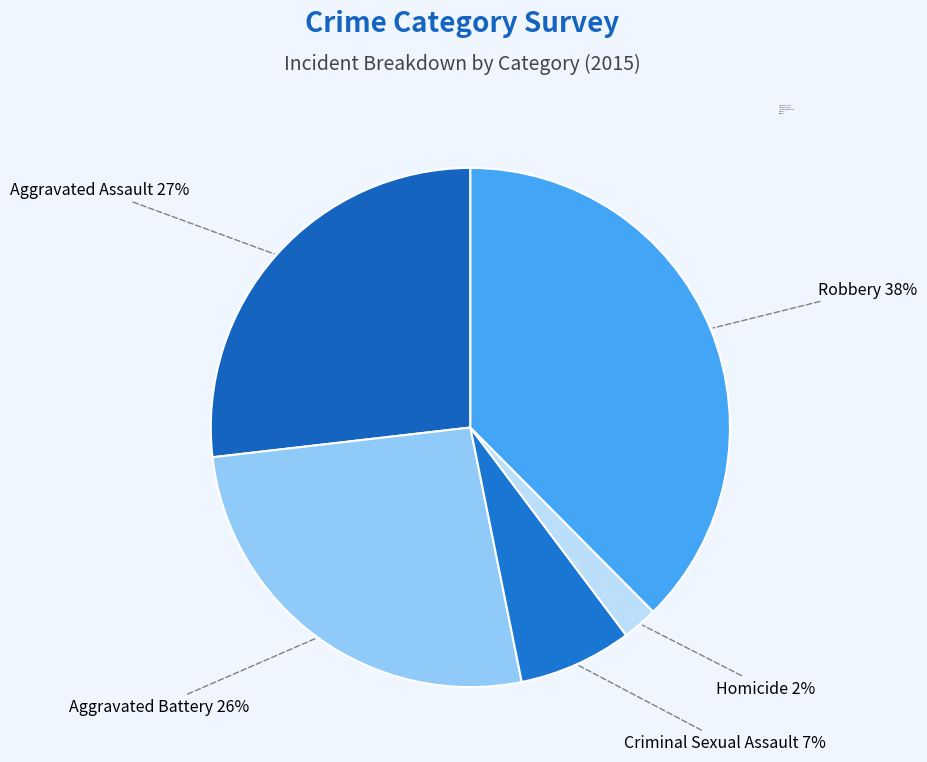

Which slice is the smallest?

Homicide